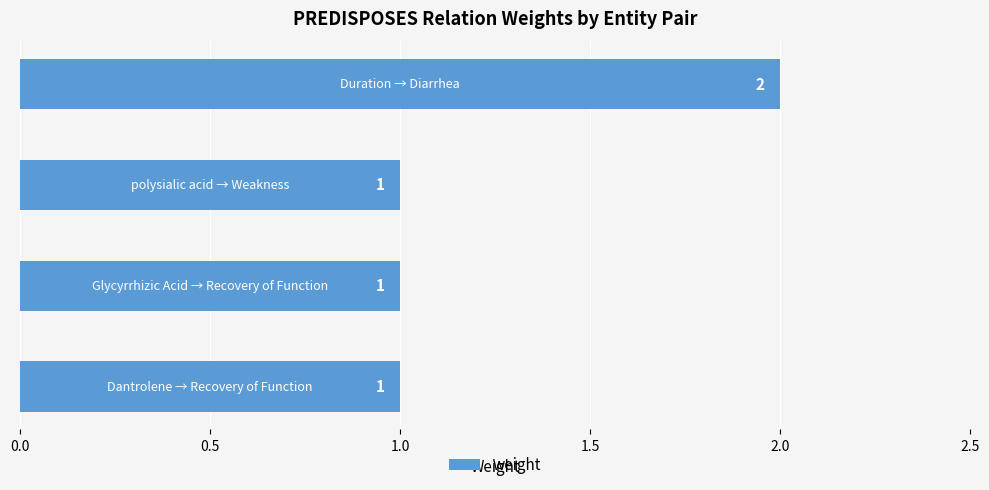

What is the sum of all values?

5